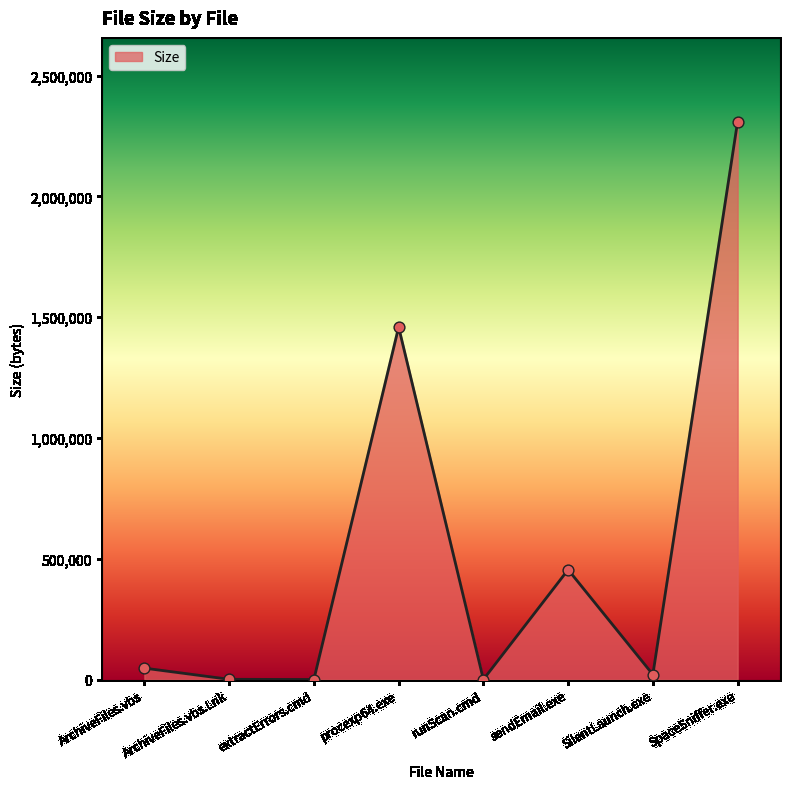

Approximately how many times larger is the value at procexp64.exe compared to extractErrors.cmd?

23529.9